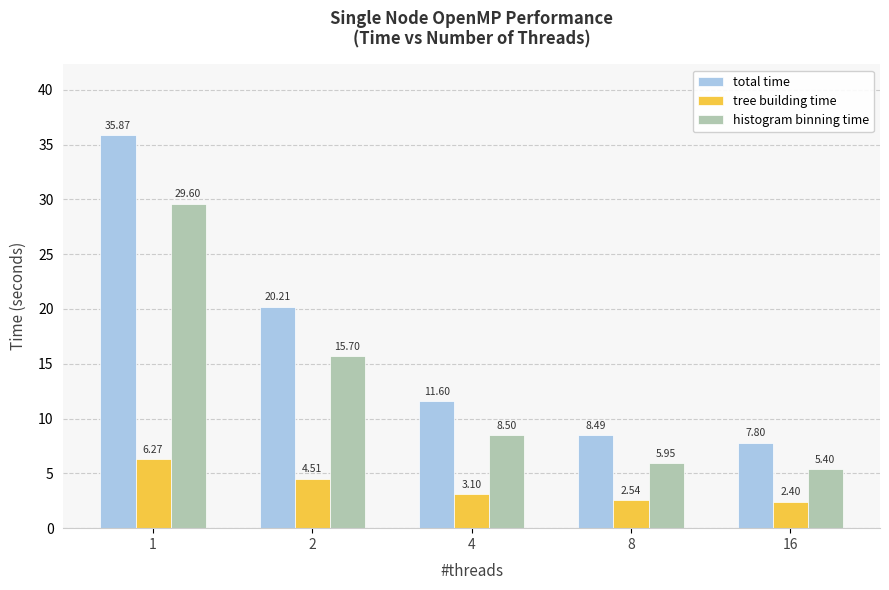

What is the spread (max minus min) of values at 1?

29.6